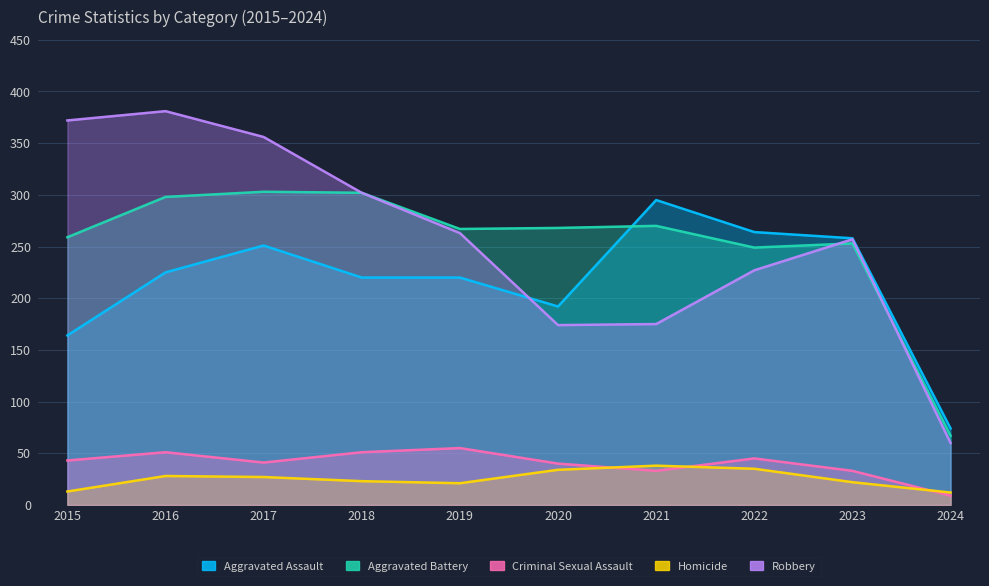

At how many categories does at least one series exceed 62?

10